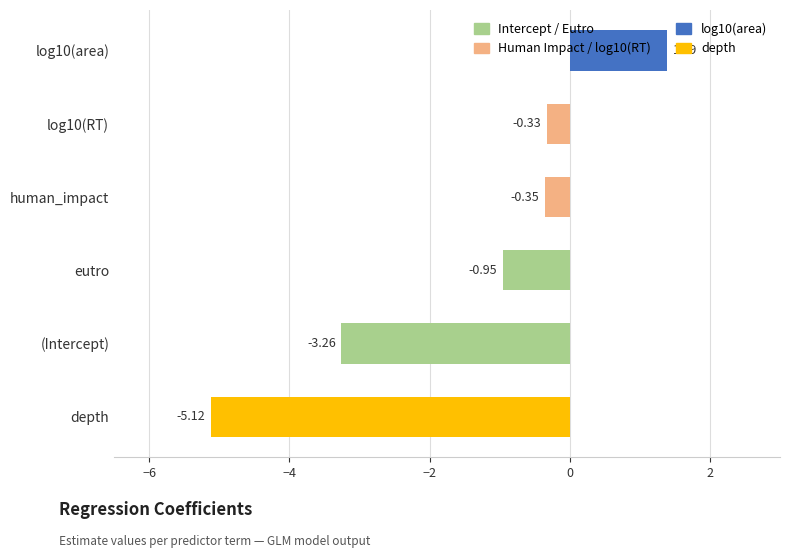

What is the sum of all values?

-8.6